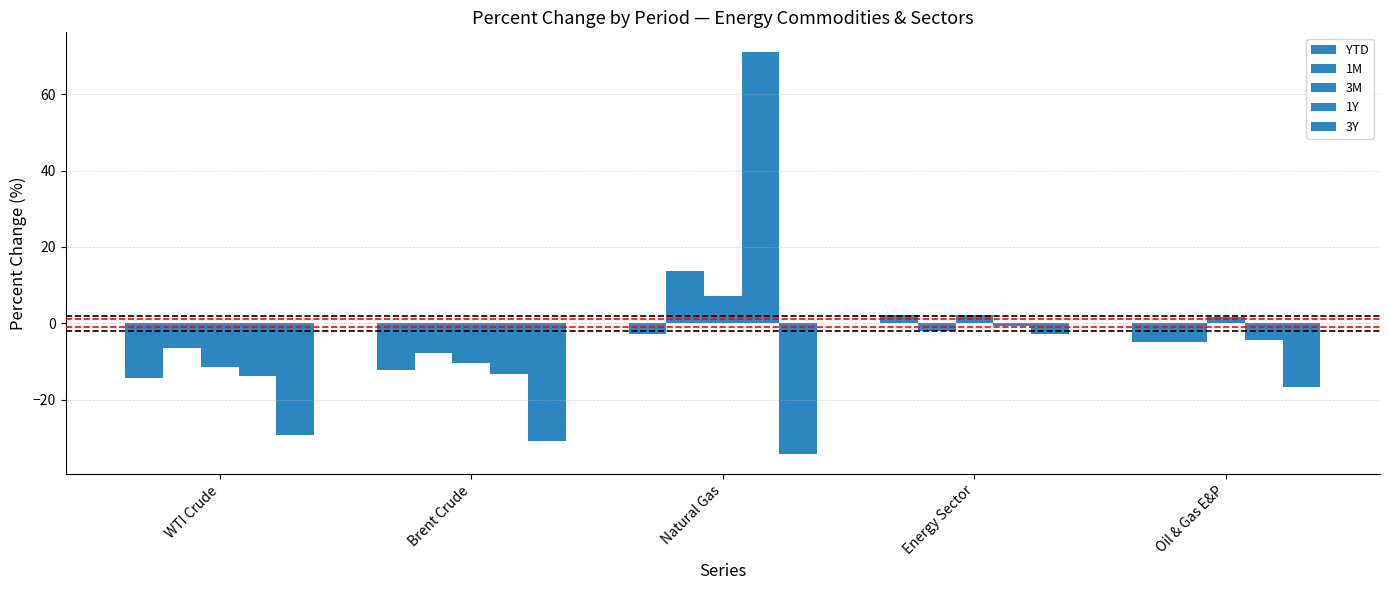

How many groups of bars are there?

5